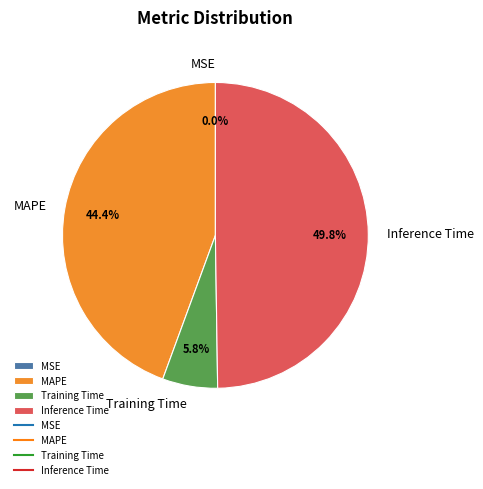

Does MAPE represent more than half of the total?

No